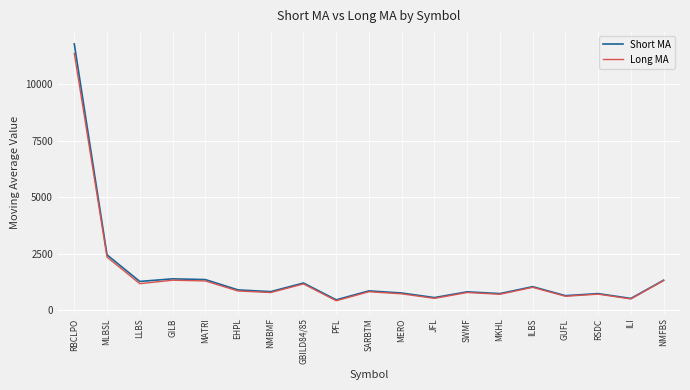

True or false: Short MA has a value of 1272.4 at LLBS.

True